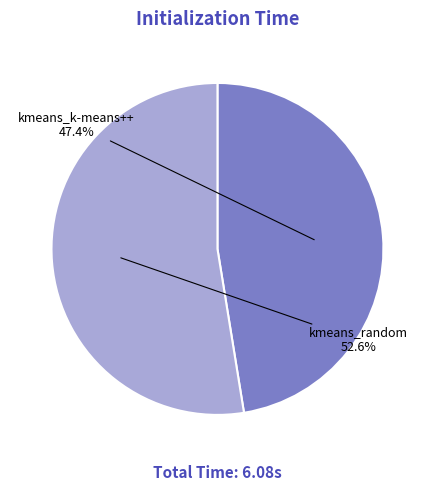

Is it true that kmeans_random is 43% of the pie?

False